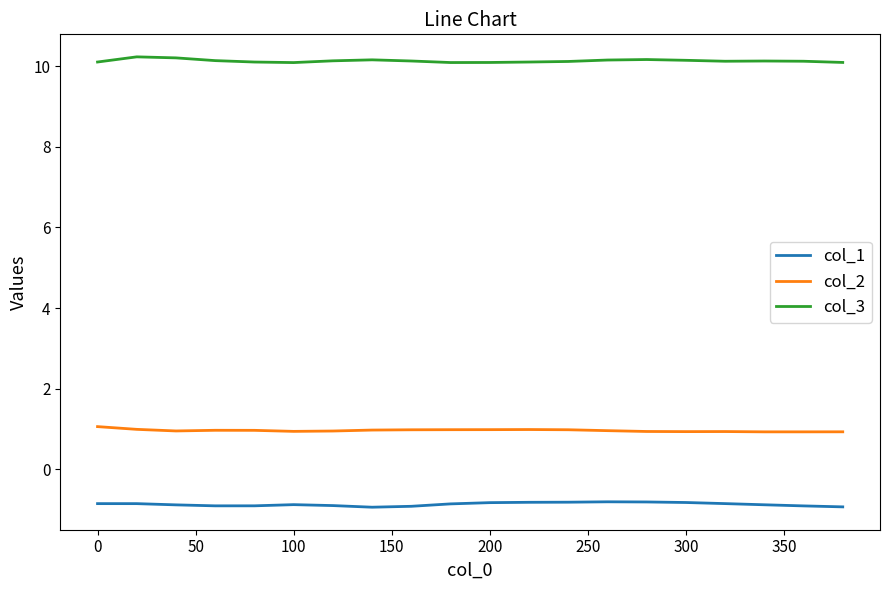

True or false: col_2 and col_1 intersect in this chart.

False